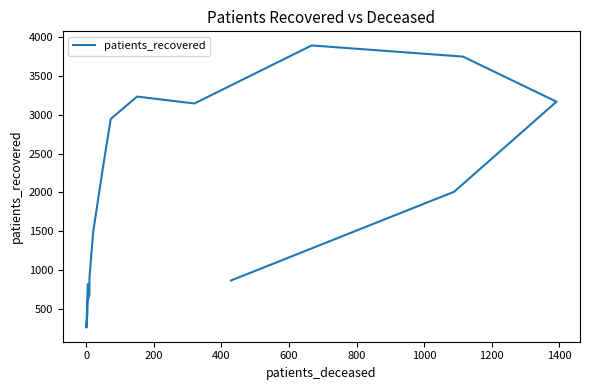

What is the maximum value shown in the chart?

3897